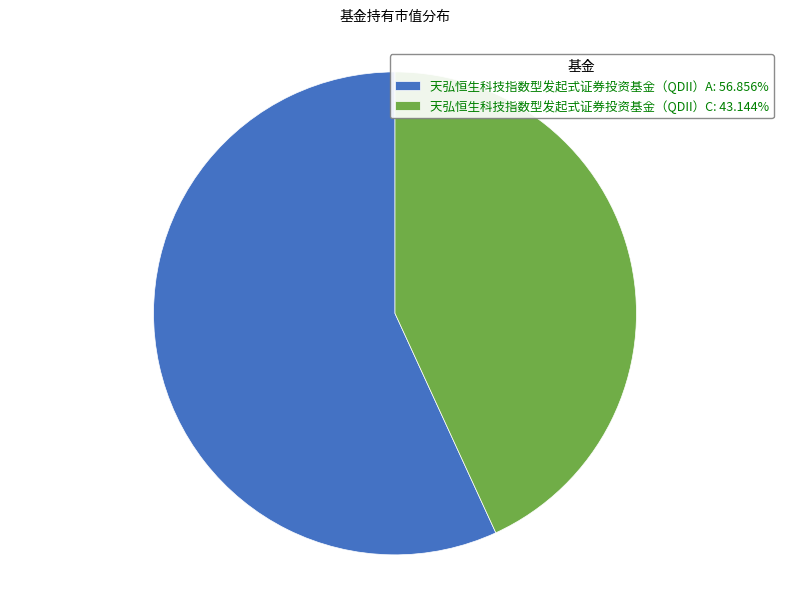

Which slice is the smallest?

天弘恒生科技指数型发起式证券投资基金（QDII）C